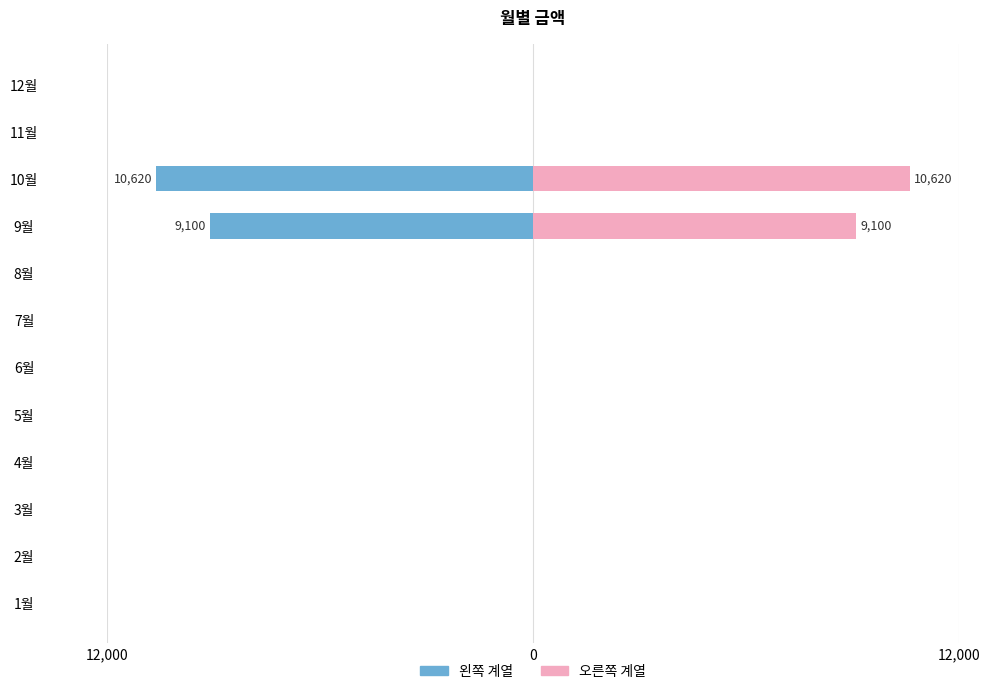

Rank the series by their average value, from lowest to highest.

왼쪽(9월~10월), 오른쪽(9월~10월)